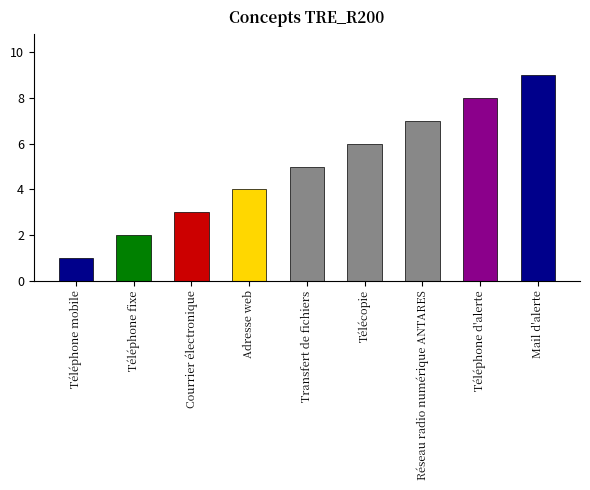

Is it true that the value at Mail d'alerte is 9?

True